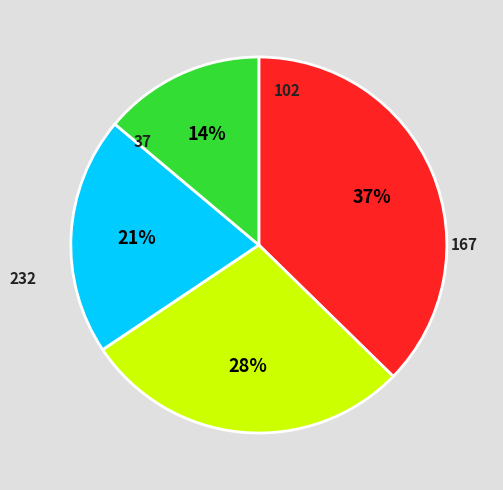

Count the number of slices in the pie.

4